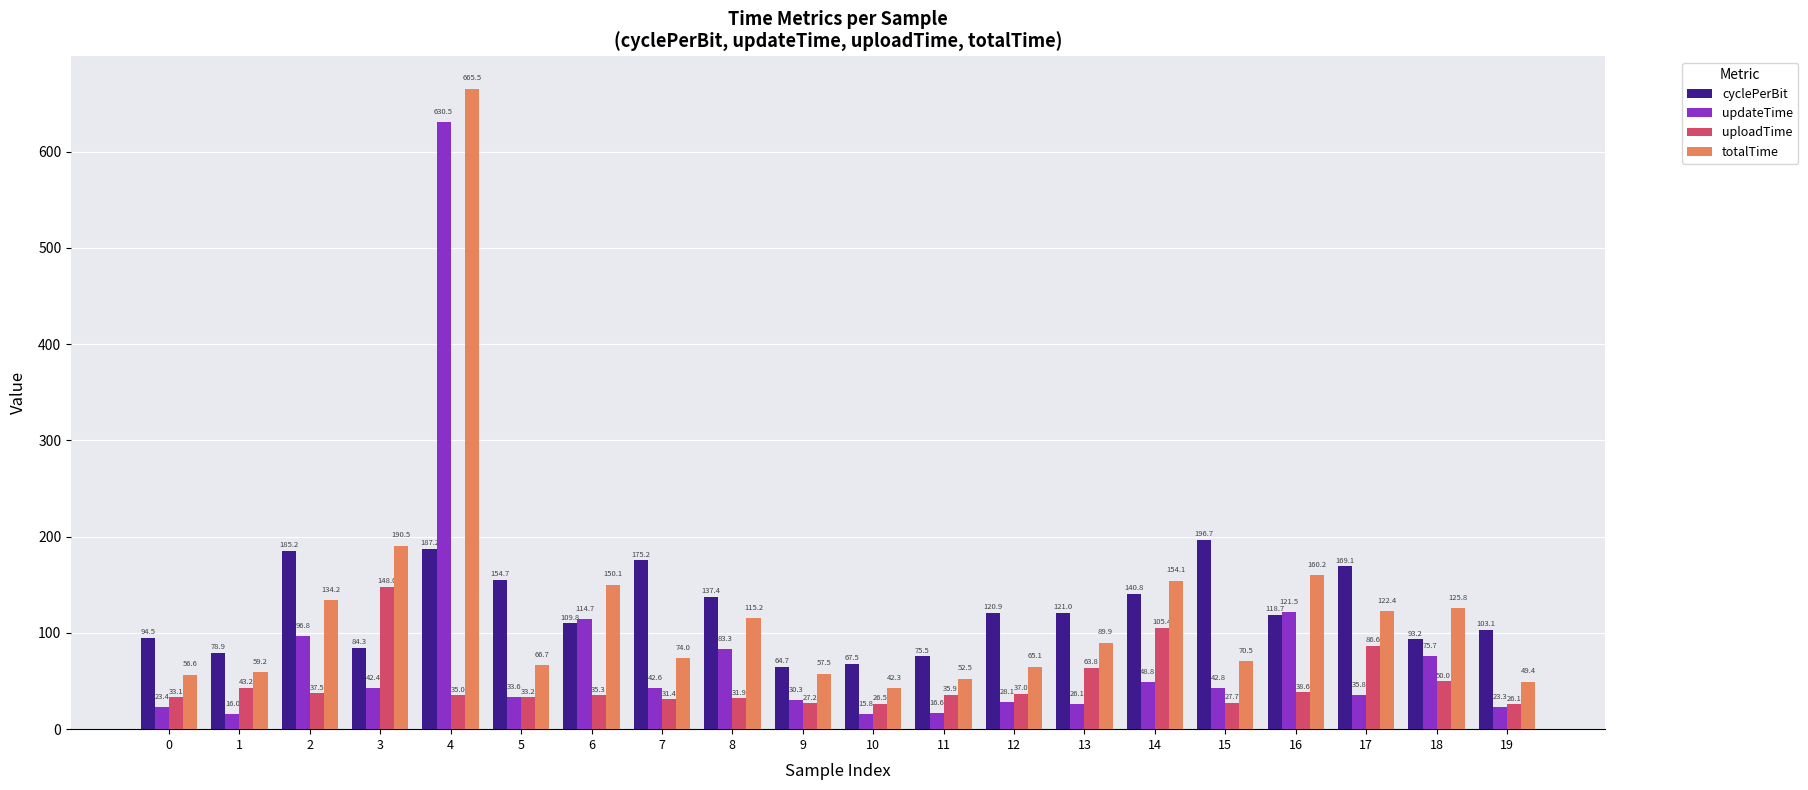

What is the difference between the totalTime values at 16 and 19?

110.7